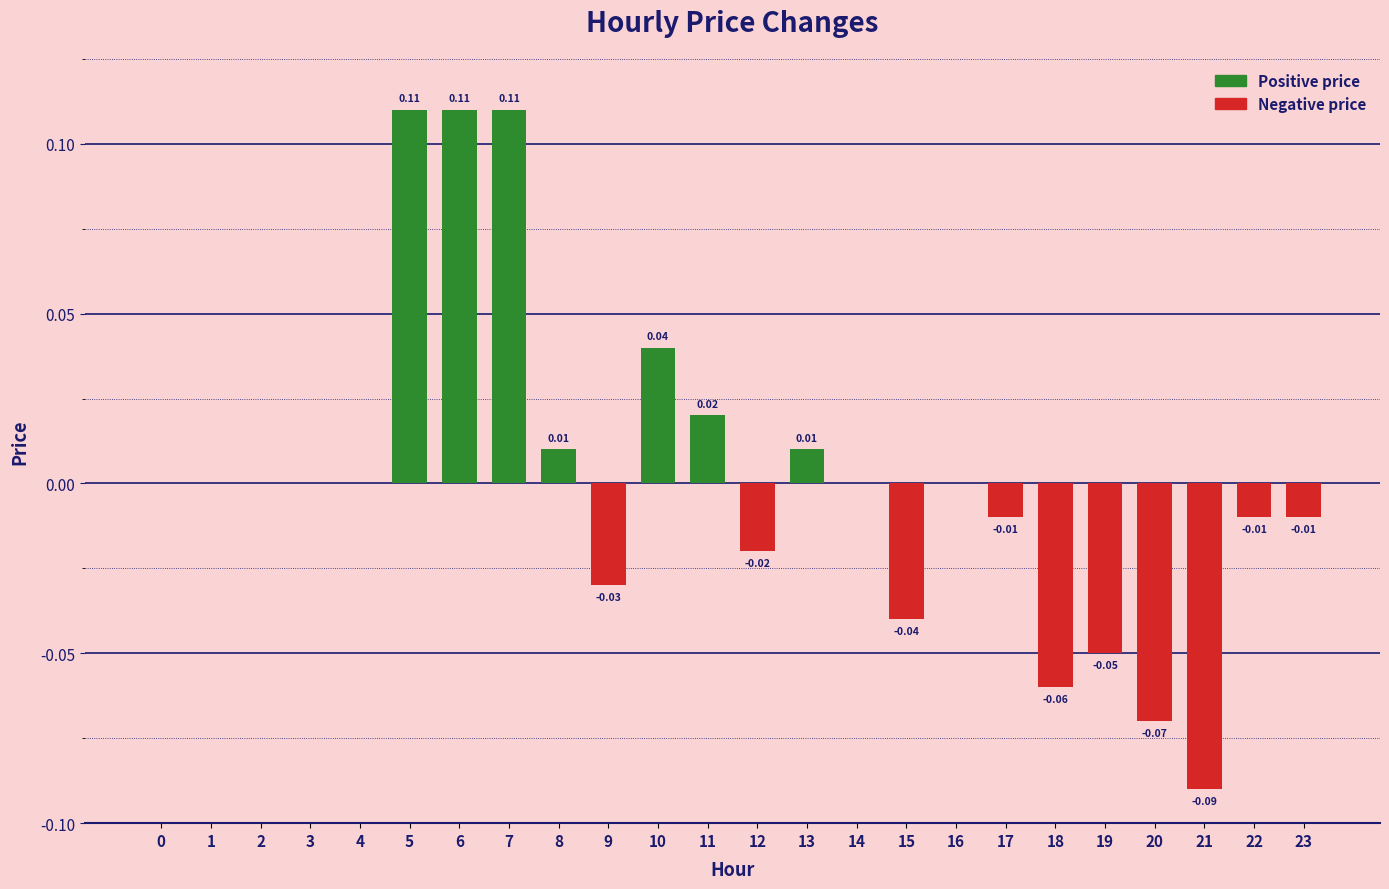

Between 9 and 8, which is larger?

8